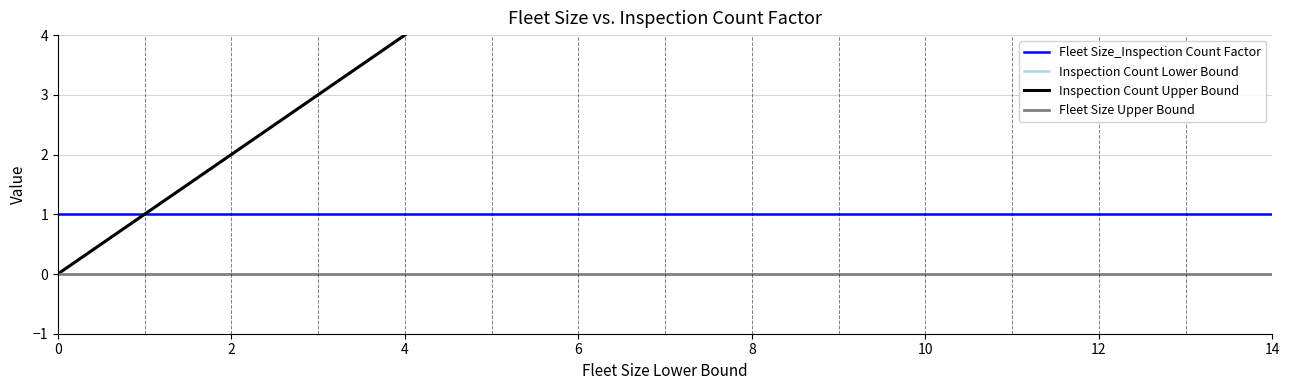

How many values in Inspection Count Upper Bound are above zero?

14